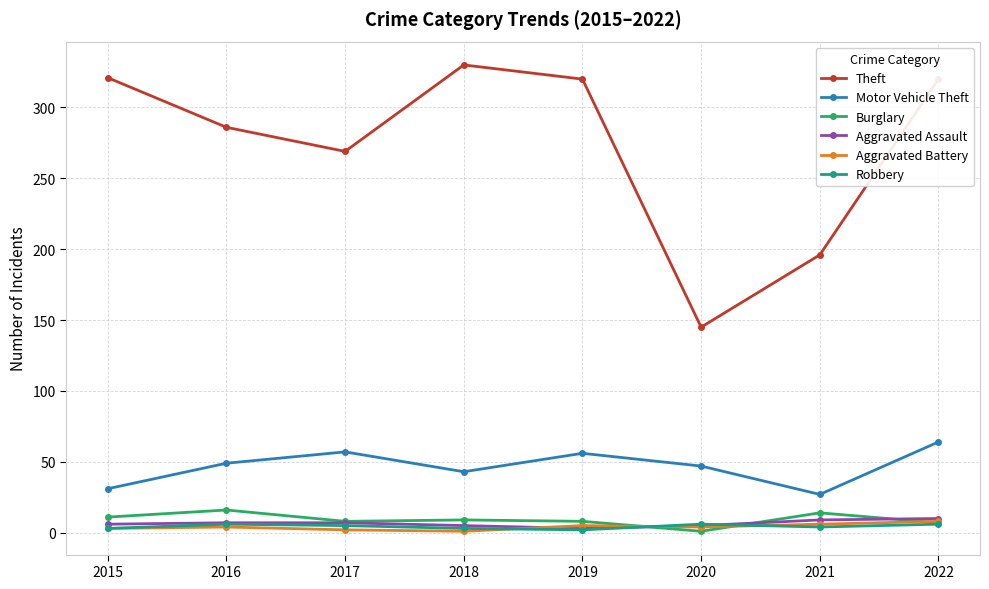

What is the maximum value for Aggravated Assault?

10